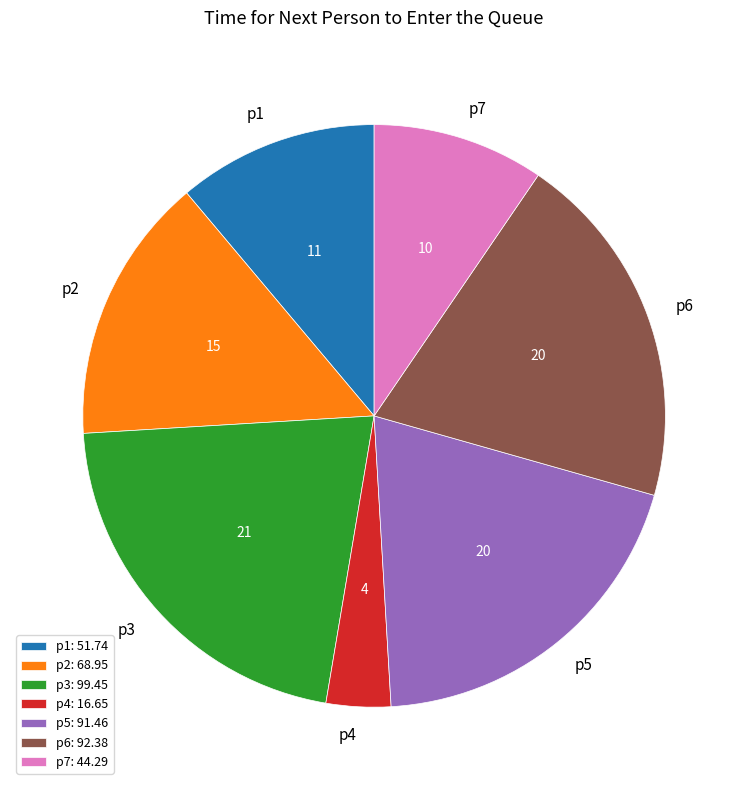

Is there a majority slice in this chart?

No